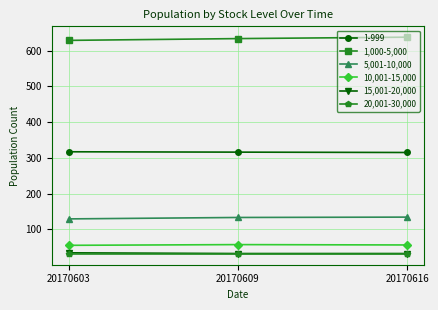

Is the value of 5,001-10,000 at 20170616 greater than the value of 15,001-20,000 at 20170603?

Yes